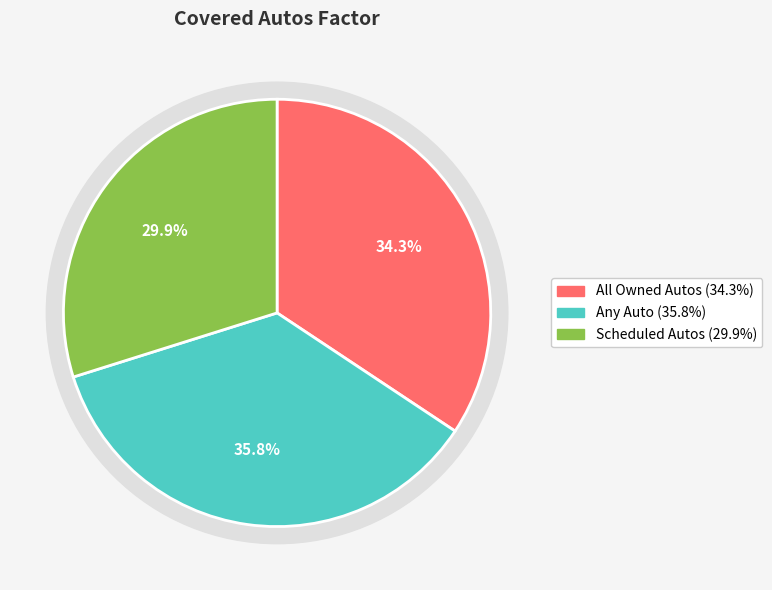

What is the smallest slice in the pie chart?

Scheduled Autos